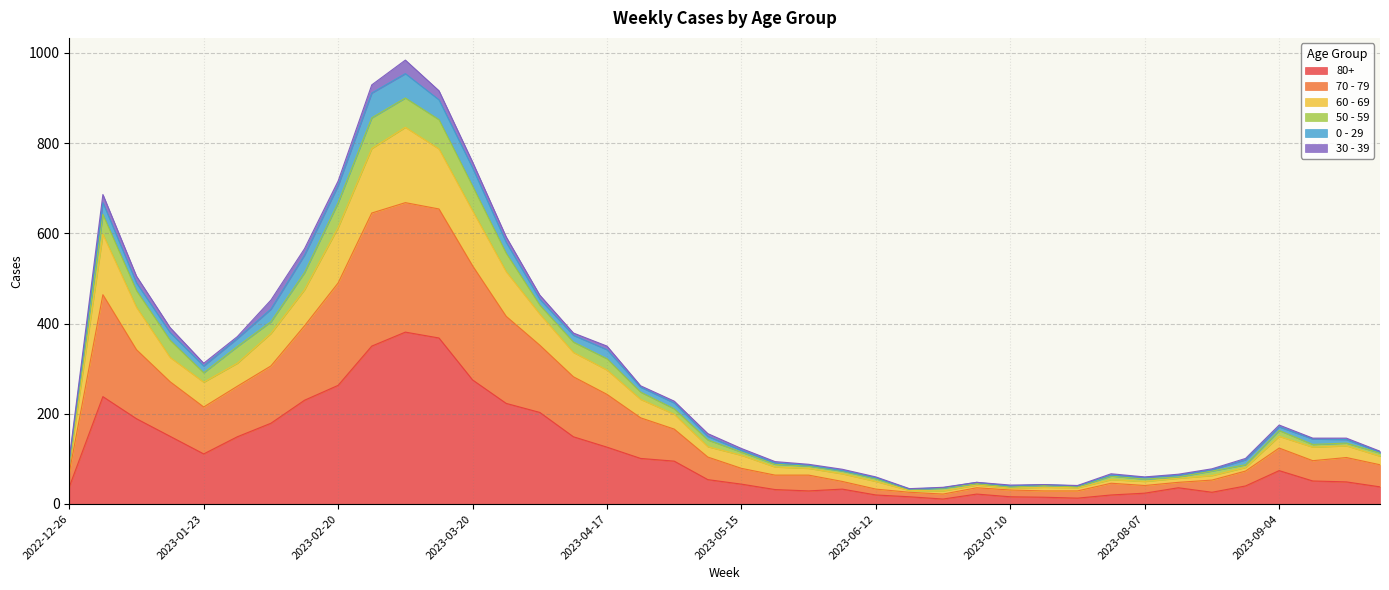

What is the sum of all 80+ values?

4481